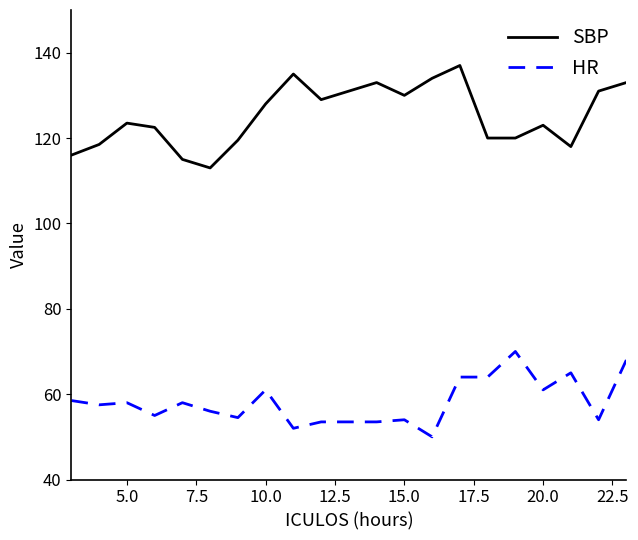

Rank the series by their maximum value, from highest to lowest.

SBP, HR